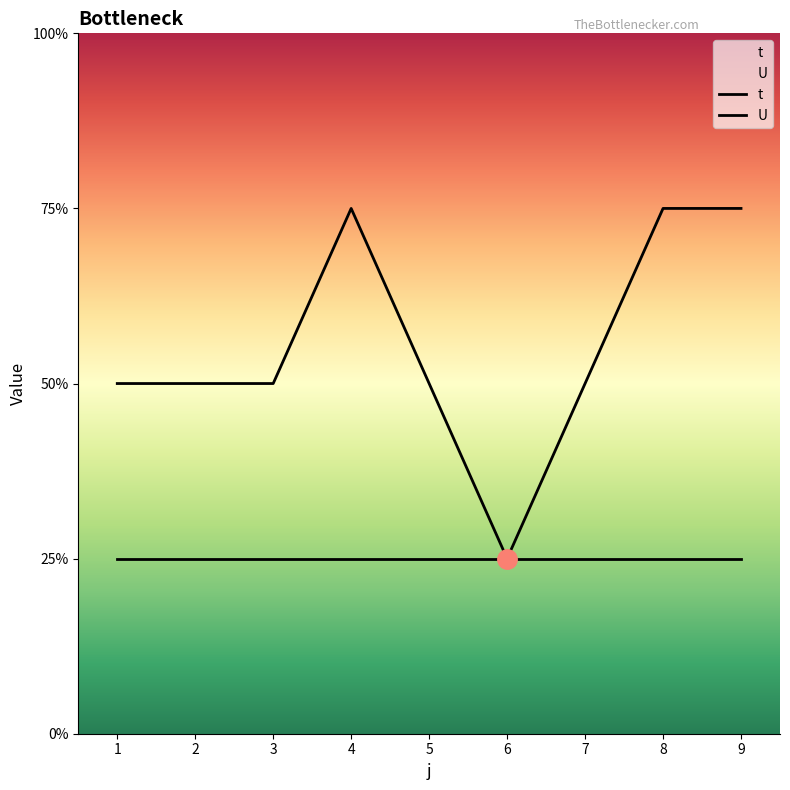

What is the ratio of the value at 3 to the value at 1?

1.0